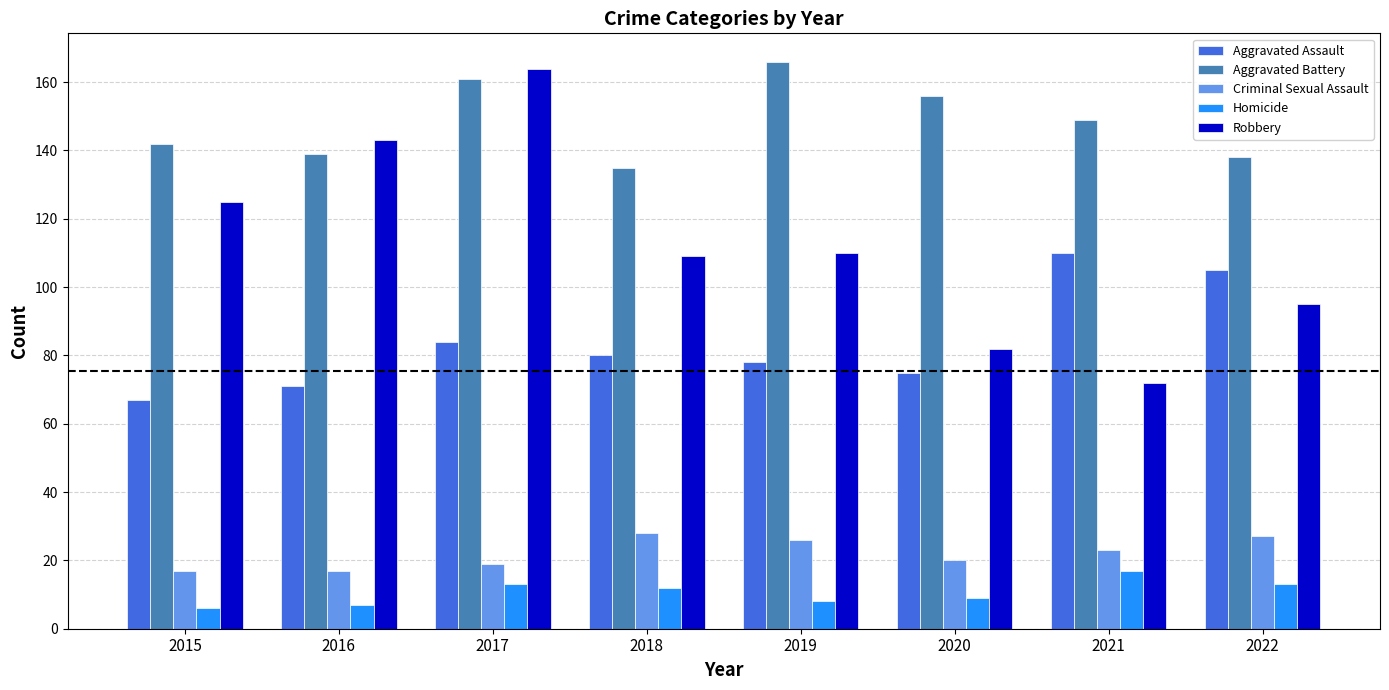

How many bars are there in each group?

5